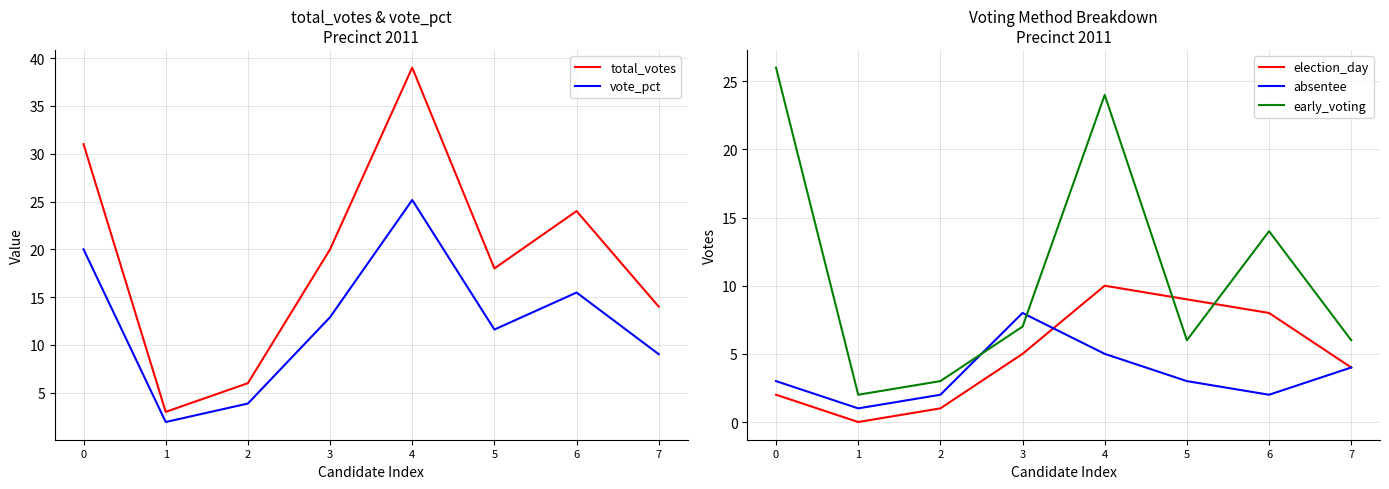

True or false: vote_pct and election_day cross at least once.

False